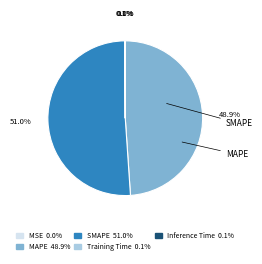

Is there any slice that represents more than half of the pie?

Yes